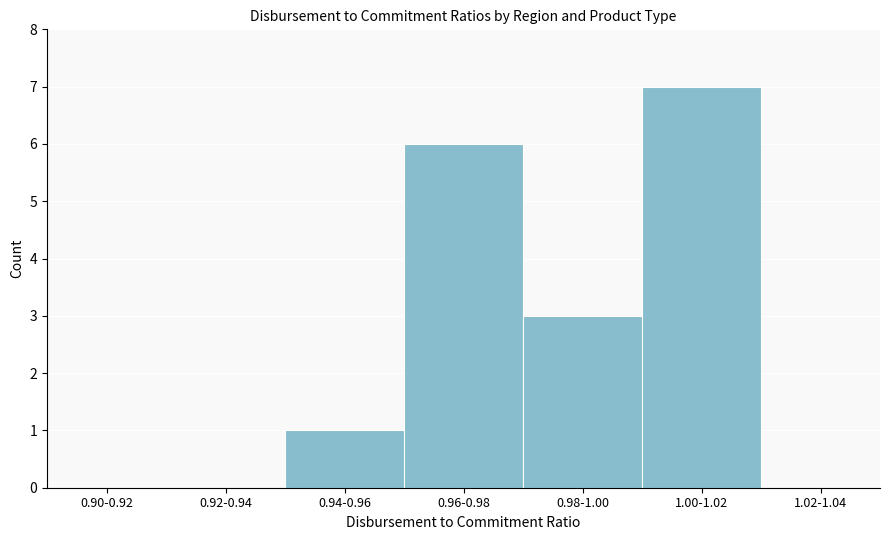

Reading left to right, list all the values displayed in this chart.

0.90-0.92=0	0.92-0.94=0	0.94-0.96=1	0.96-0.98=6	0.98-1.00=3	1.00-1.02=7	1.02-1.04=0